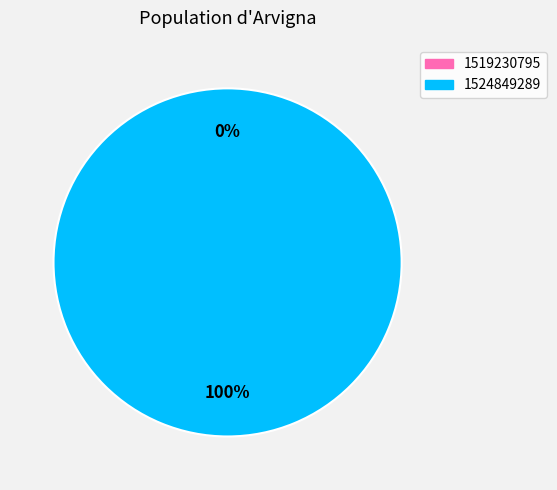

What percentage is the 1524849289 slice, to the nearest percent?

100%